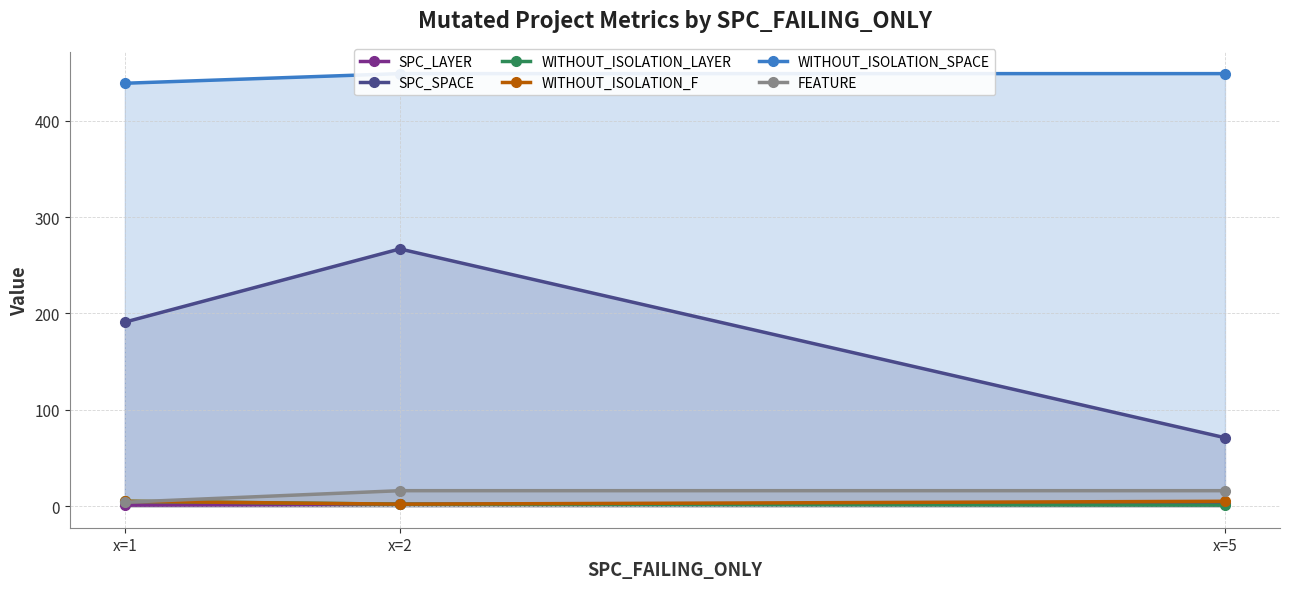

Which label corresponds to the smallest value in the chart?

x=1